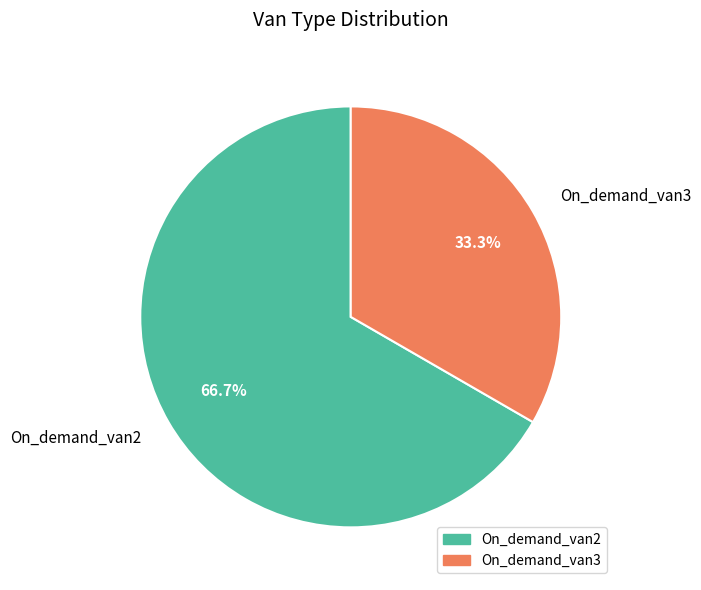

Rank the categories by value from lowest to highest.

On_demand_van3, On_demand_van2